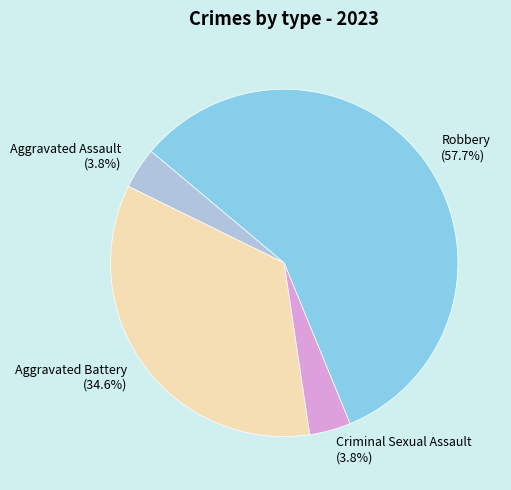

To the nearest percent, what is the difference between the Aggravated Battery and Robbery slice percentages?

23%